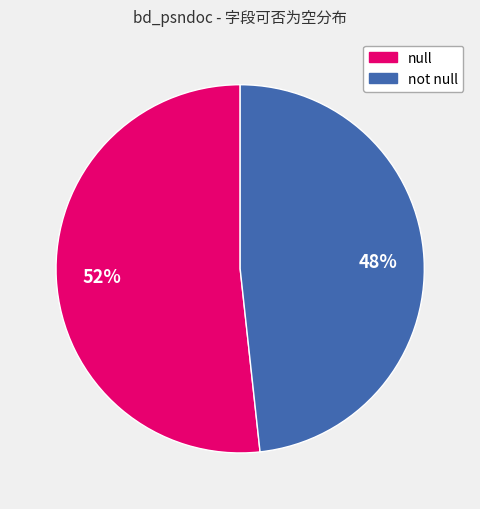

The not null slice represents 63% of the pie. True or false?

False